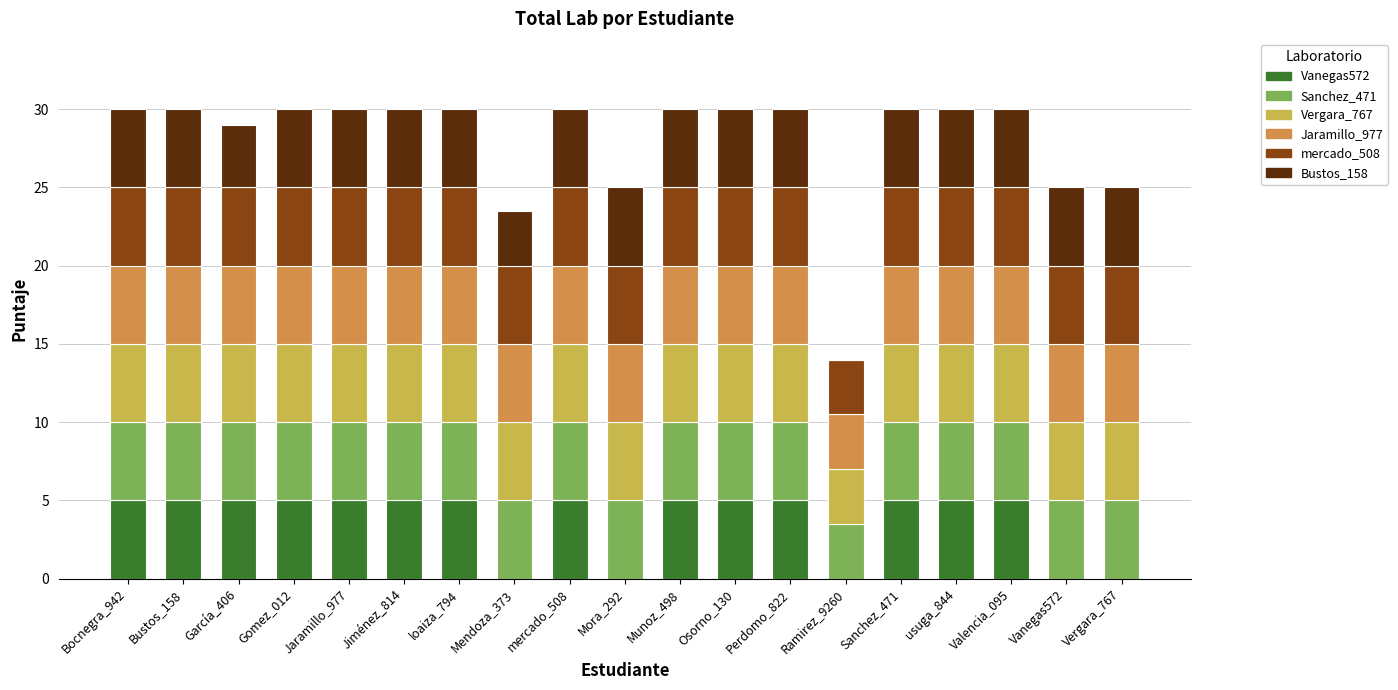

Are the bars horizontal?

No